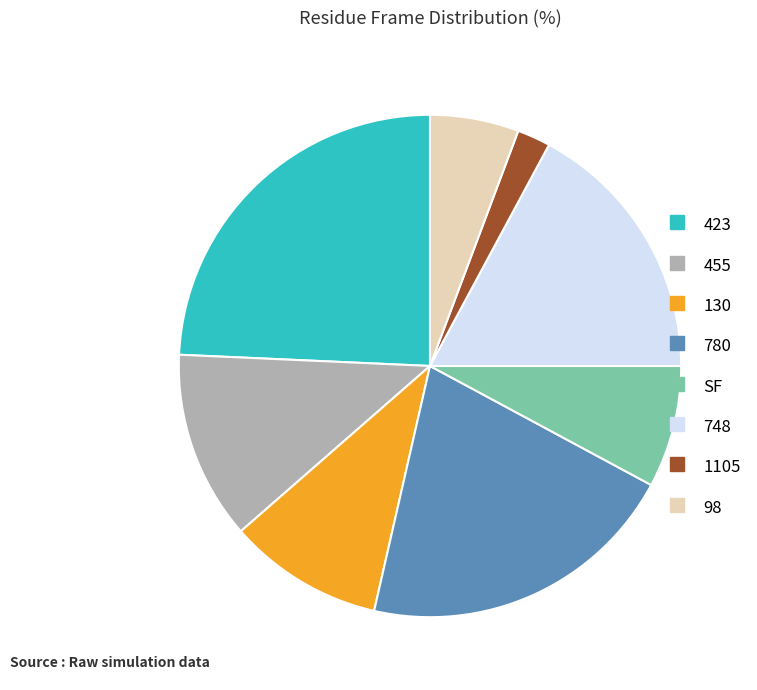

How many segments does this pie chart have?

8